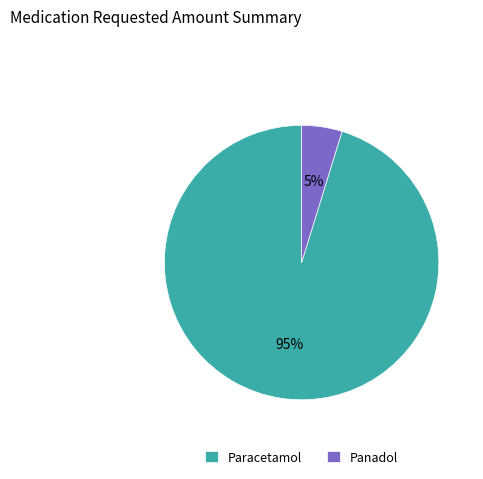

To the nearest percent, what is the difference between the largest and smallest slice percentages?

90%